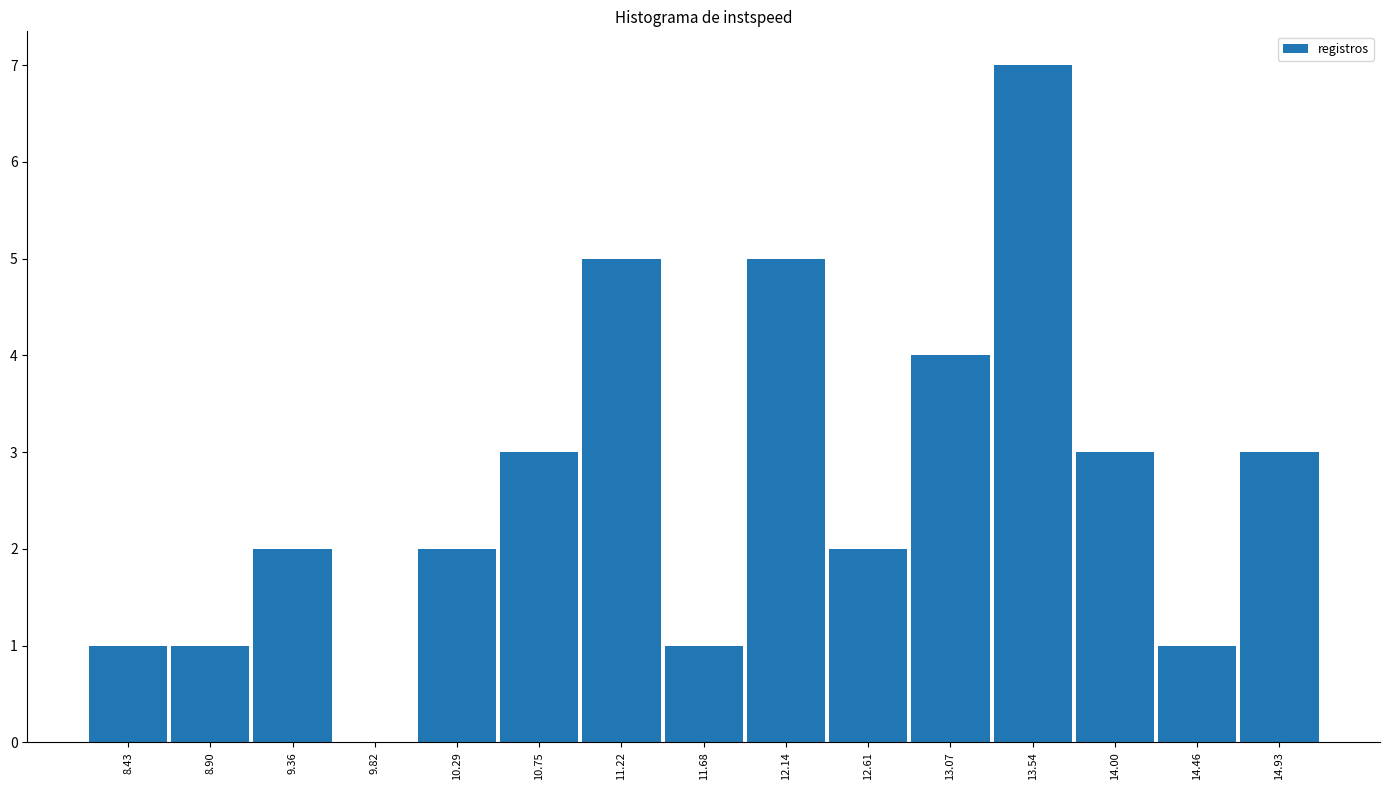

Which range on the x-axis has the tallest bar?

13.30 to 13.75